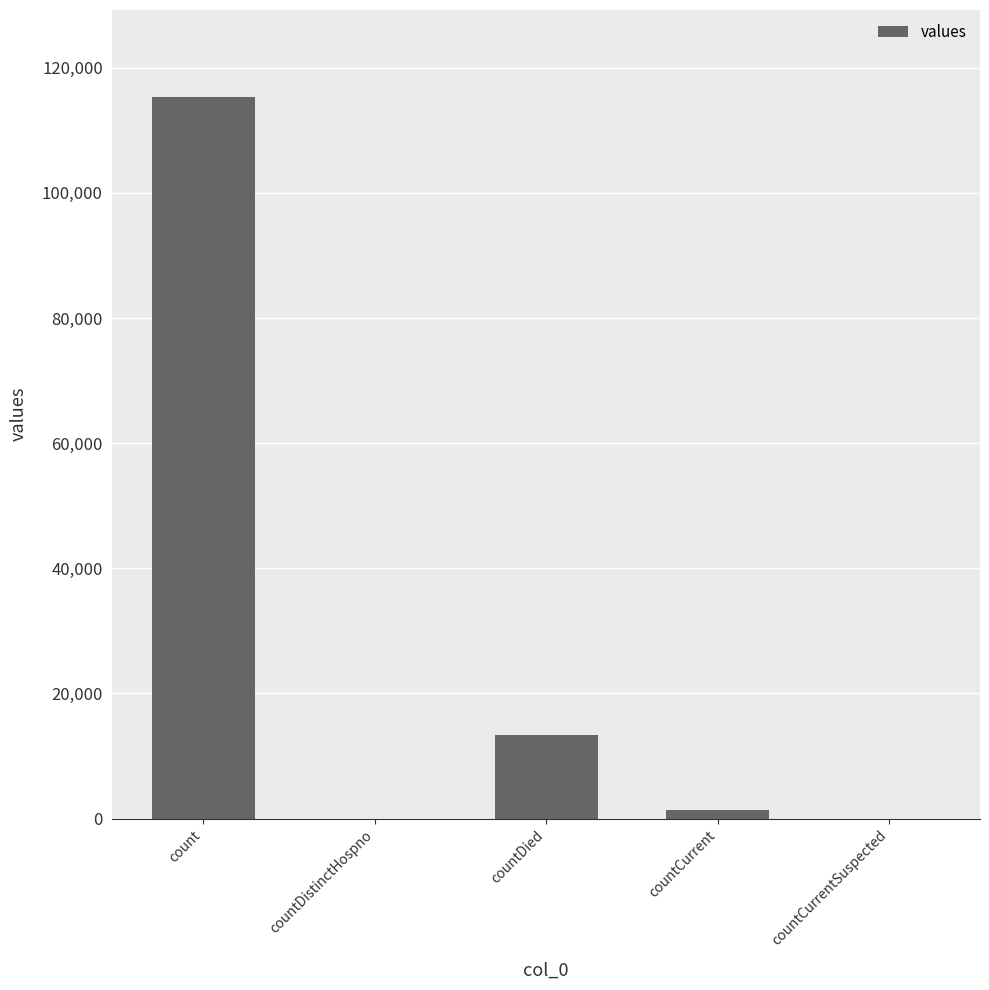

Reading left to right, transcribe all the data shown in this chart.

count=115379	countDistinctHospno=0	countDied=13343	countCurrent=1383	countCurrentSuspected=0